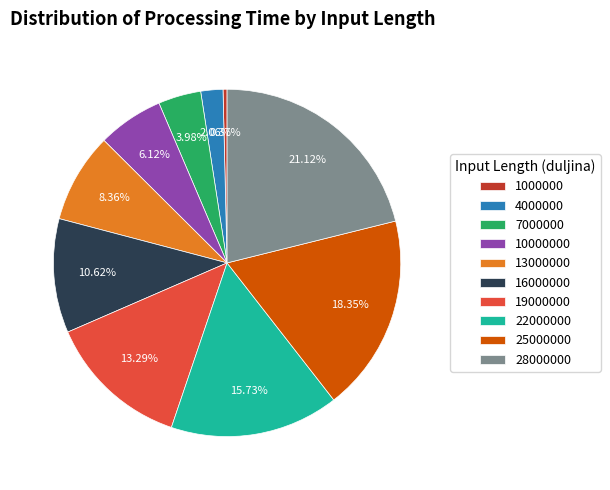

How many segments does this pie chart have?

10